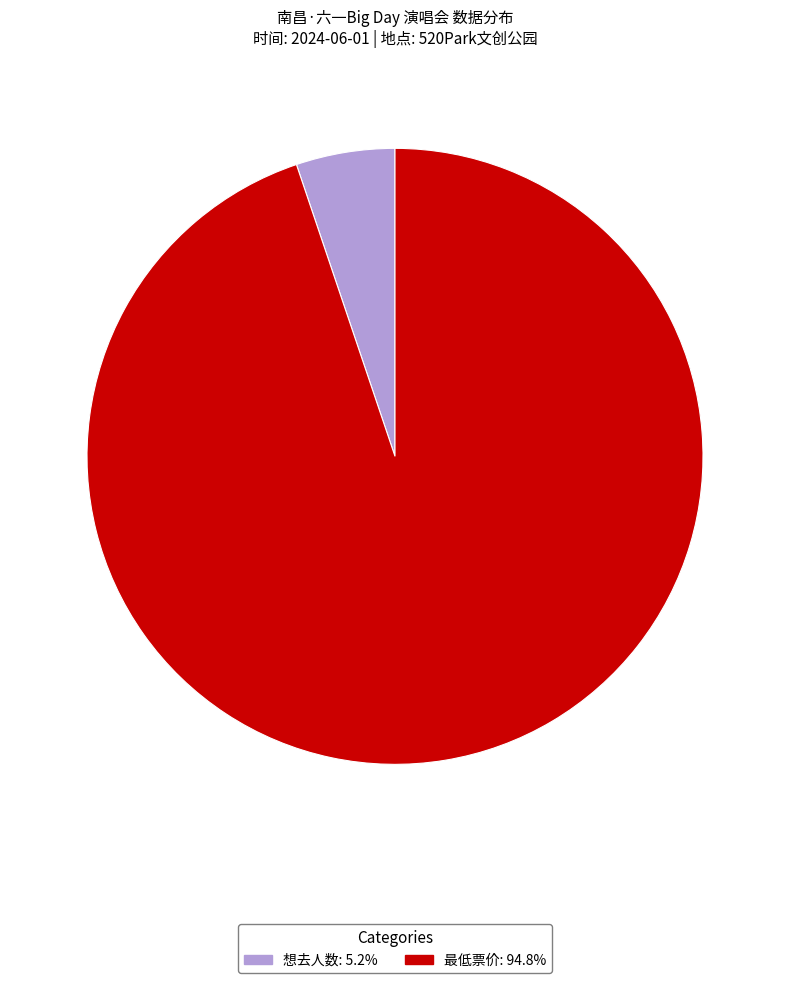

Is there any slice that represents more than half of the pie?

Yes